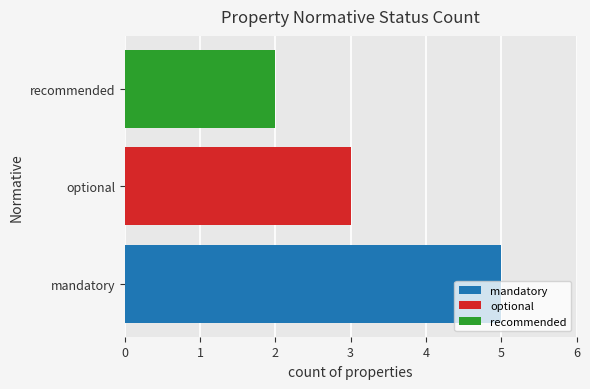

List the labels in order of optional value, largest first.

optional